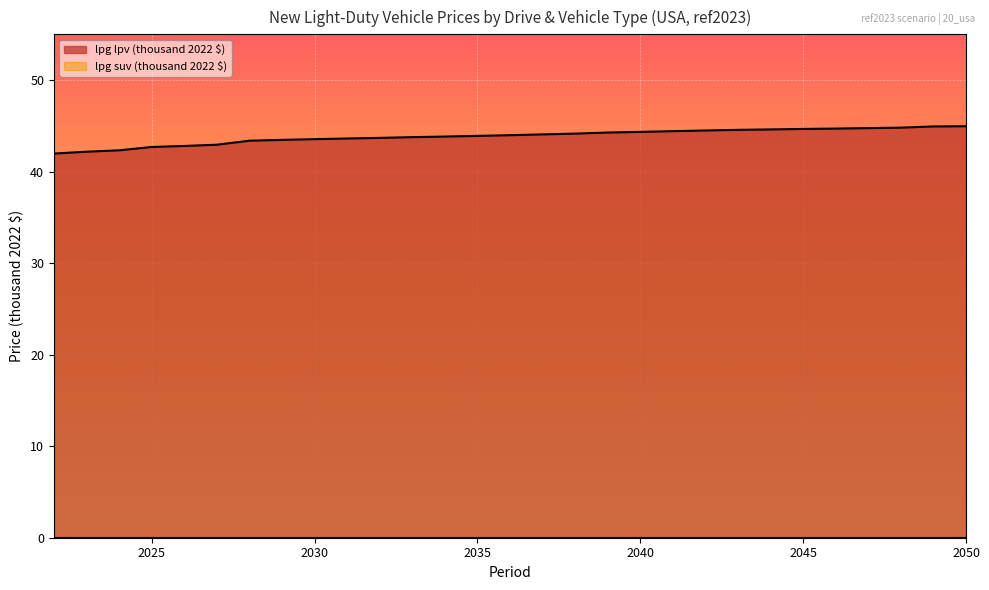

Reading left to right, extract all data points from this chart.

42.0	42.2	42.3	42.7	42.8	42.9	43.4	43.5	43.5	43.6	43.7	43.8	43.8	43.9	44.0	44.1	44.2	44.3	44.3	44.4	44.5	44.6	44.6	44.7	44.7	44.8	44.8	44.9	45.0